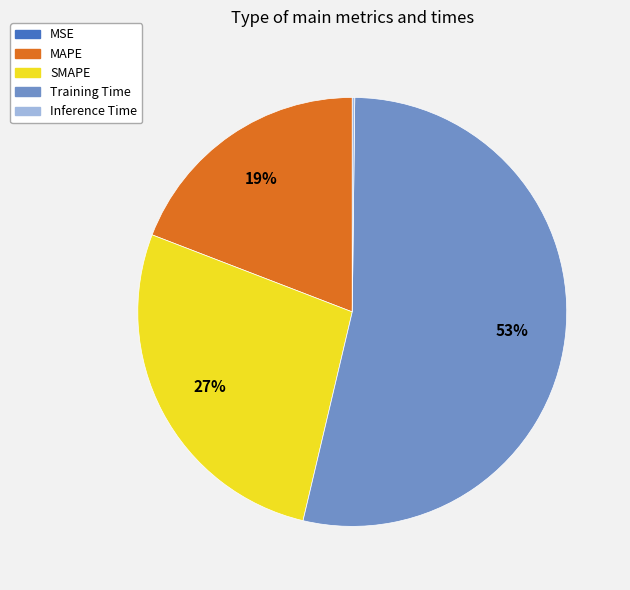

Do SMAPE and MAPE together represent more than half of the pie?

No